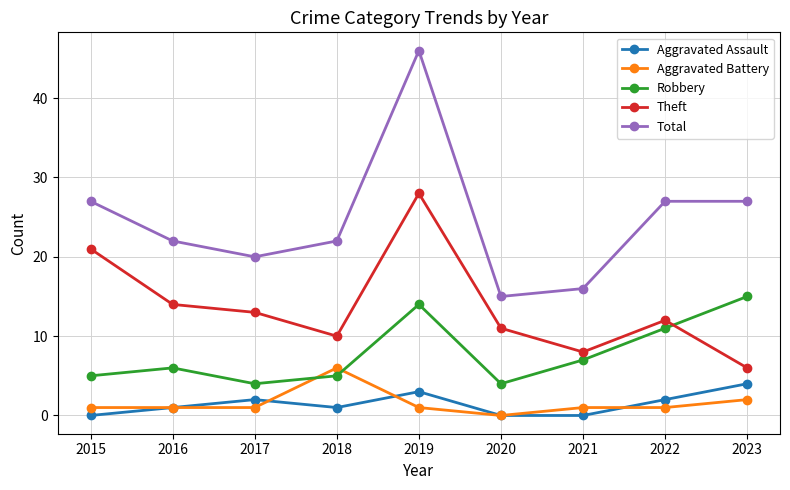

True or false: Aggravated Assault and Robbery intersect in this chart.

False